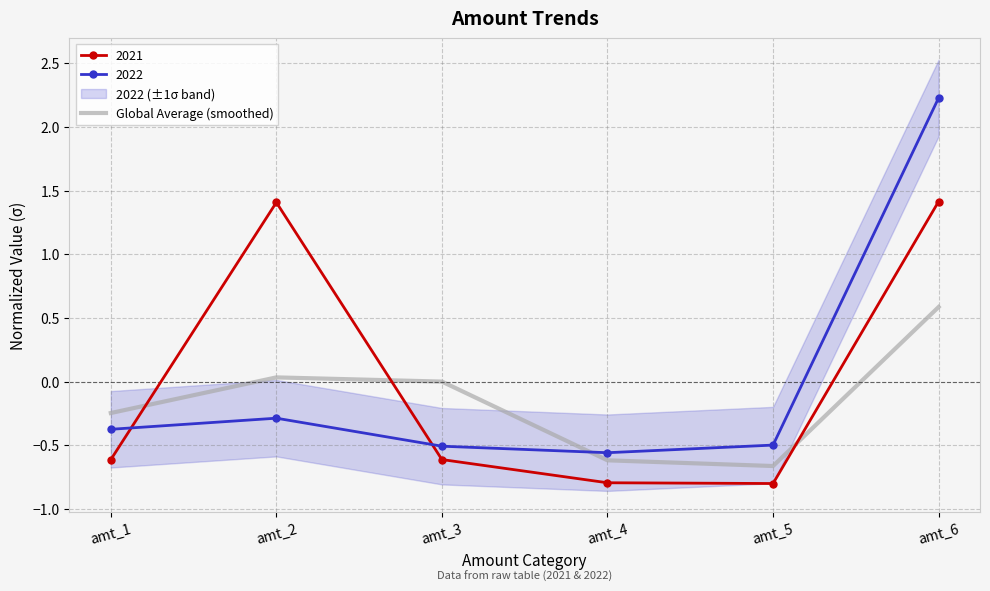

Reading right to left, transcribe all the data shown in this chart.

0.6	-0.7	-0.6	-0.0	0.0	-0.2